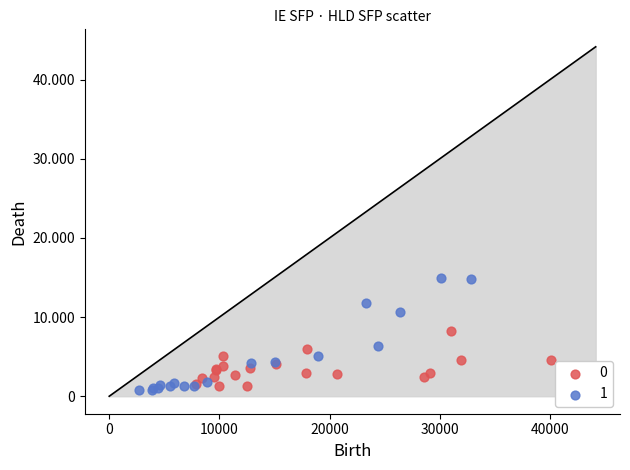

What are all the series names shown in the legend?

0, 1